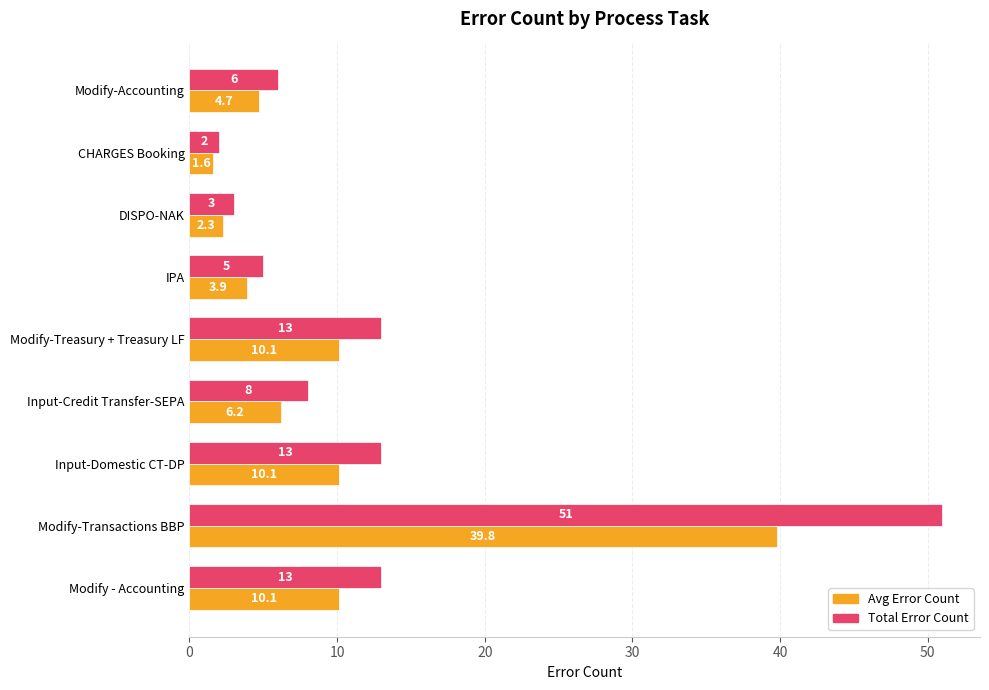

At which category is the sum across all series the highest?

Modify-Transactions BBP